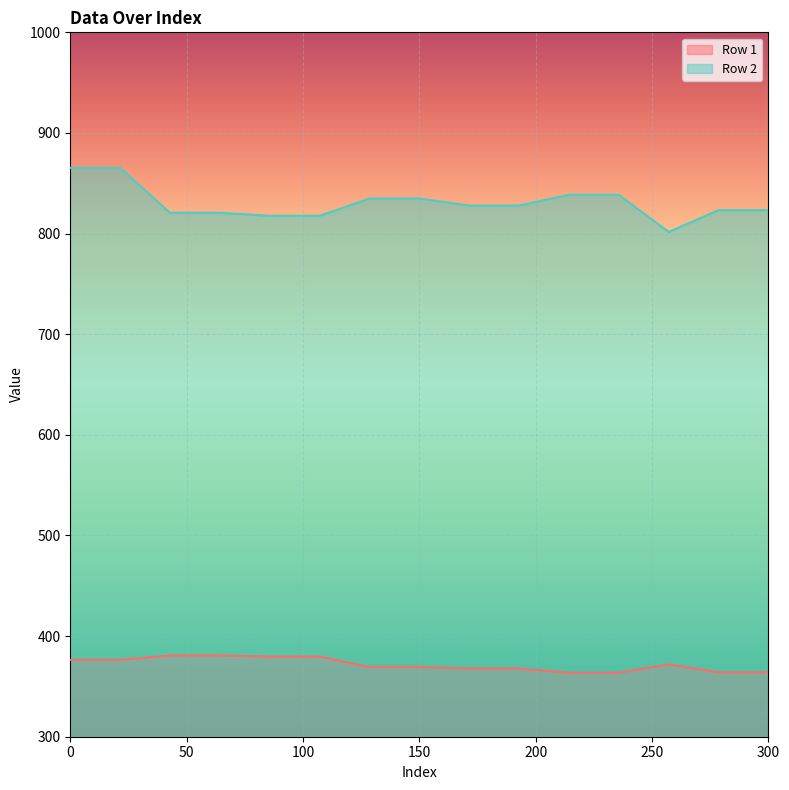

What is the difference between the maximum and minimum values in the Row 2 series?

63.7